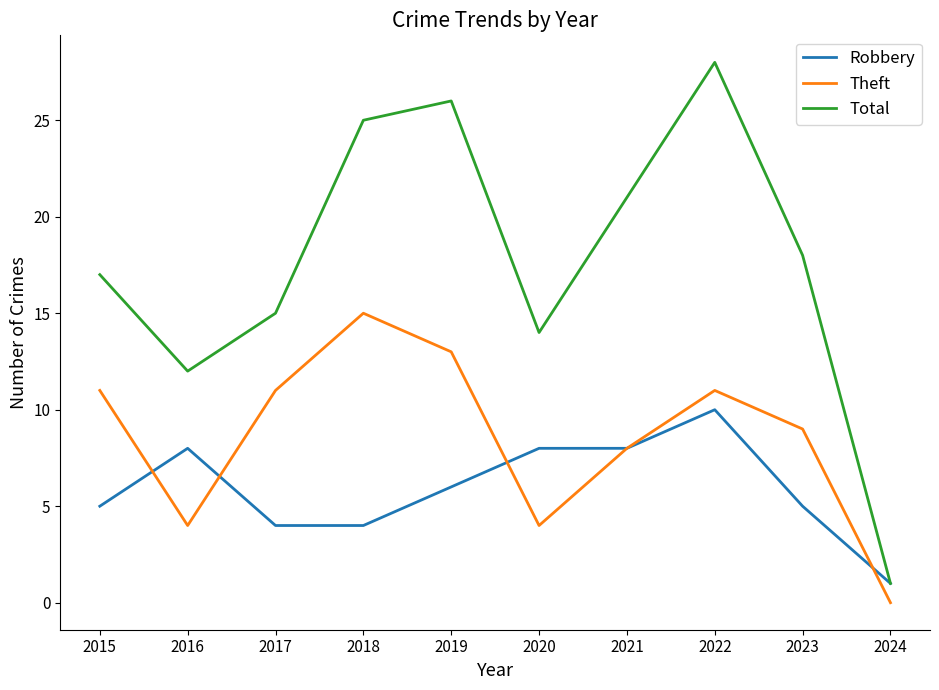

Rank the series at 2015 from lowest to highest value.

Robbery, Theft, Total